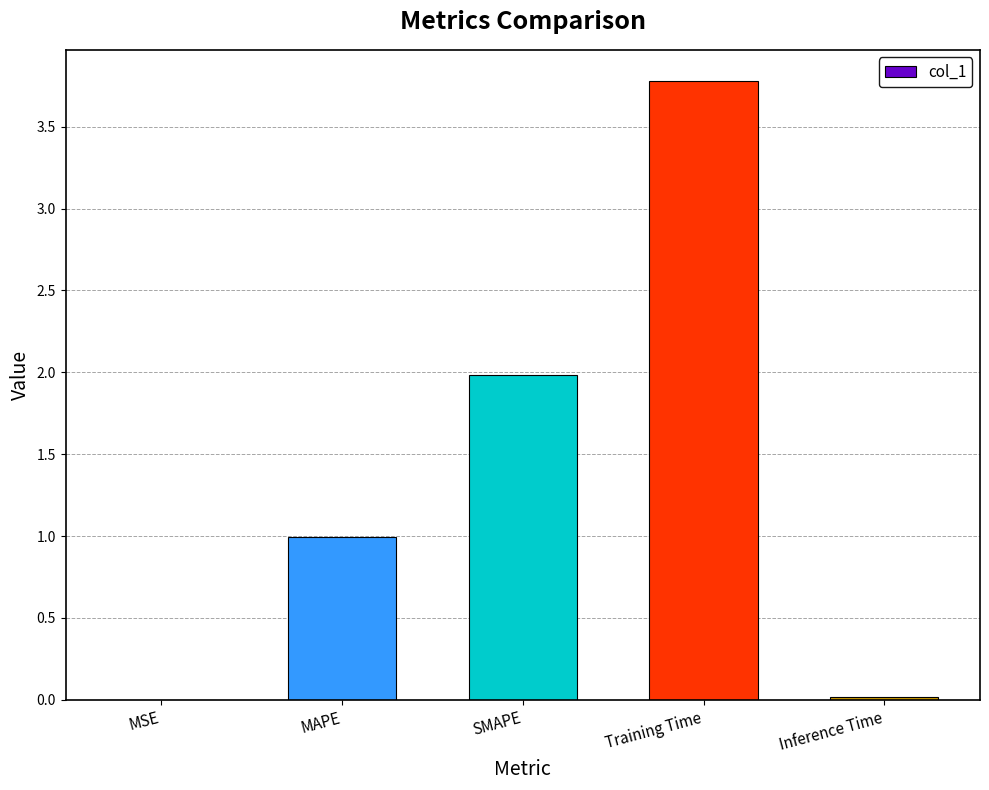

At which label is the value closest to 1?

MAPE